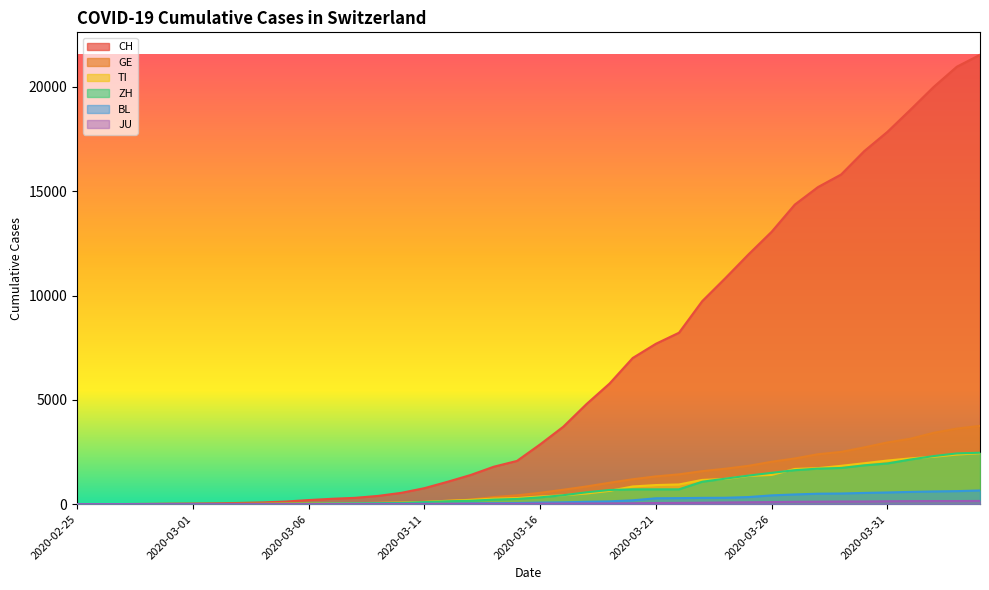

What is the sum of the BL values at 2020-03-18 and 2020-02-28?

117